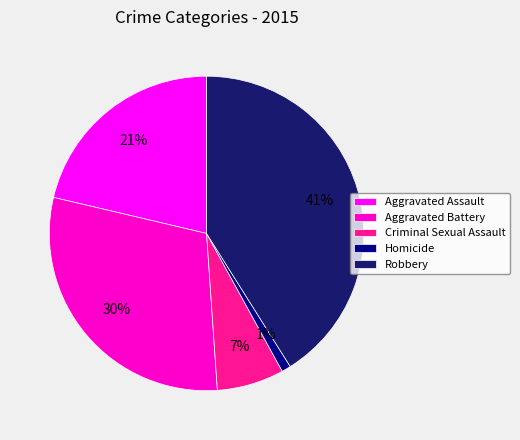

To the nearest percent, what is the difference between the Homicide and Robbery slice percentages?

40%